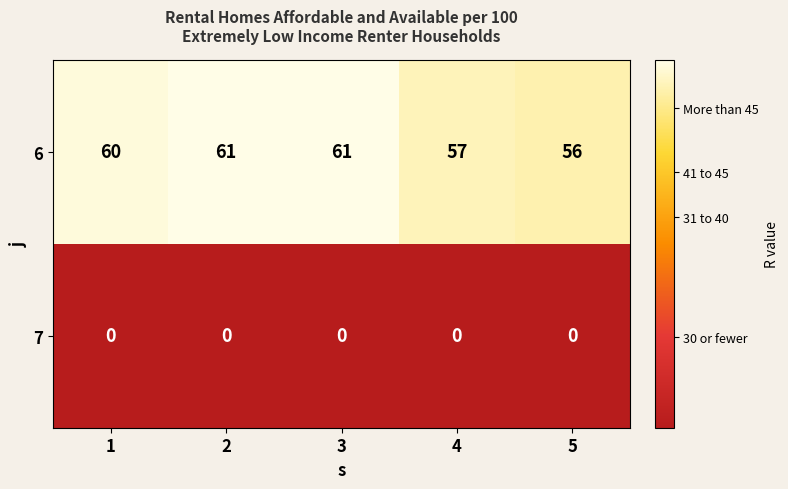

Which series has the largest total across all categories?

6